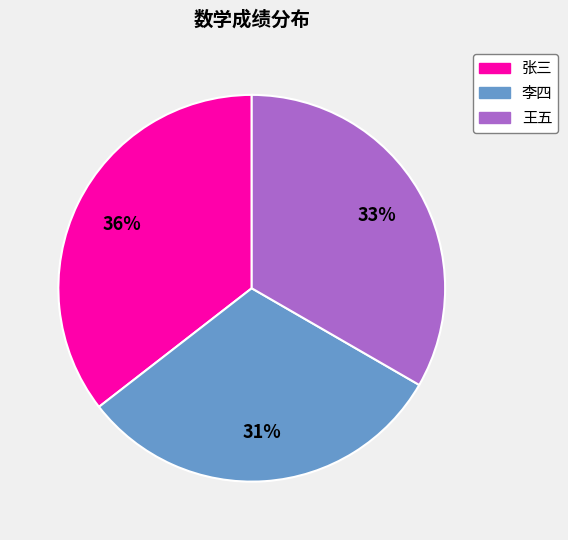

Between 张三 and 李四, which is larger?

张三